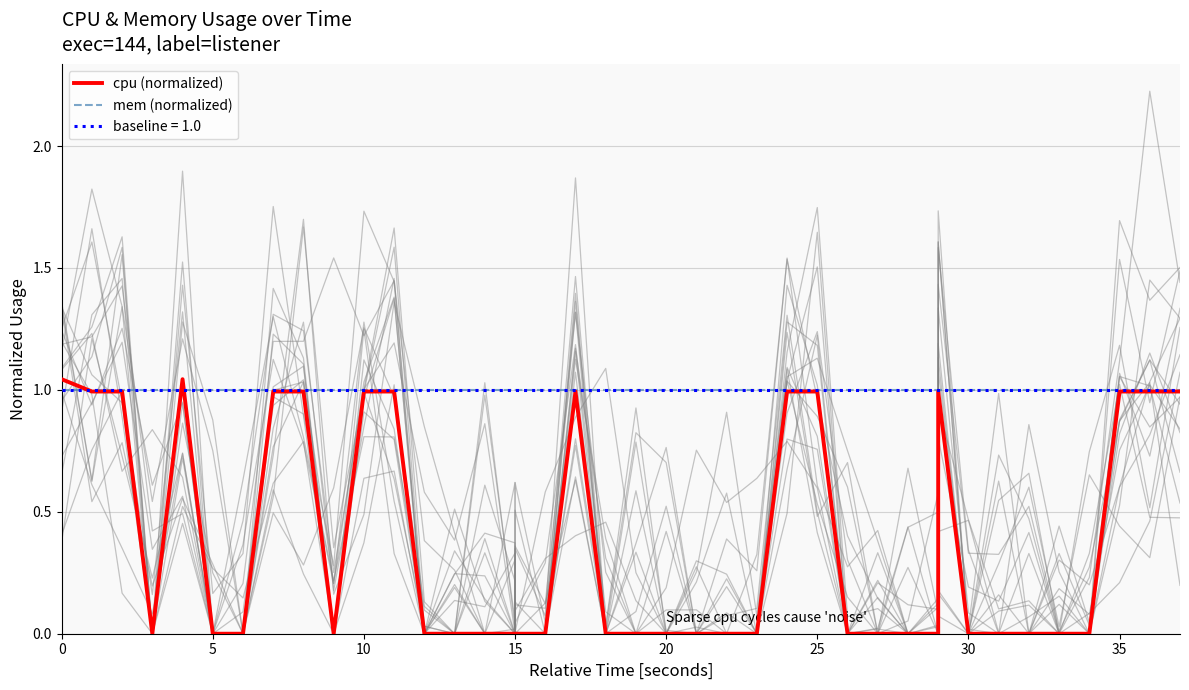

What is the sum of all mem (normalized) values?

40.0